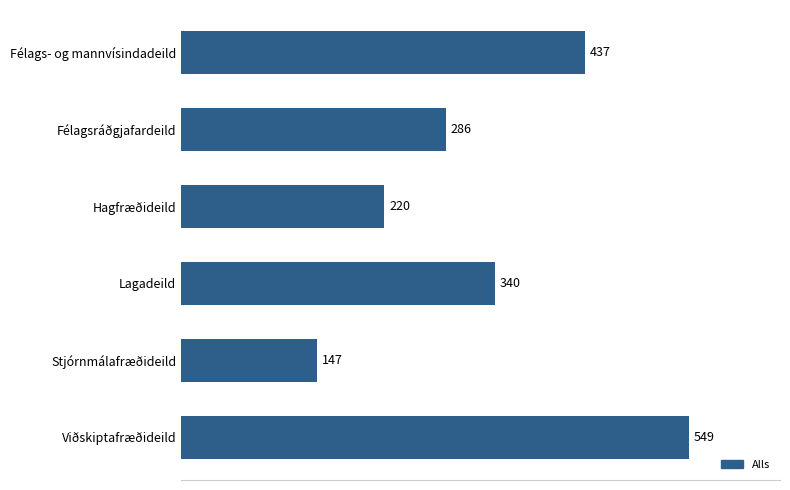

What position from the bottom is Félags- og mannvísindadeild?

6